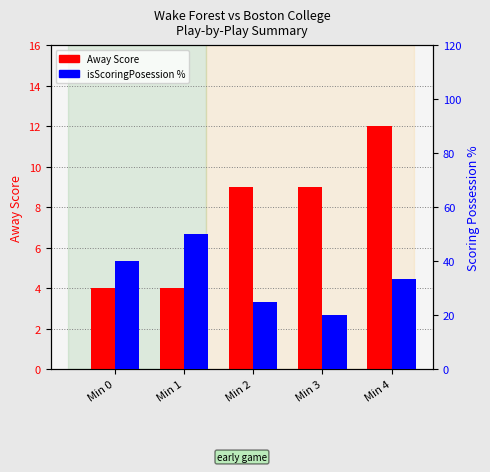

What is the difference between the Away Score values at Min 1 and Min 3?

5.0